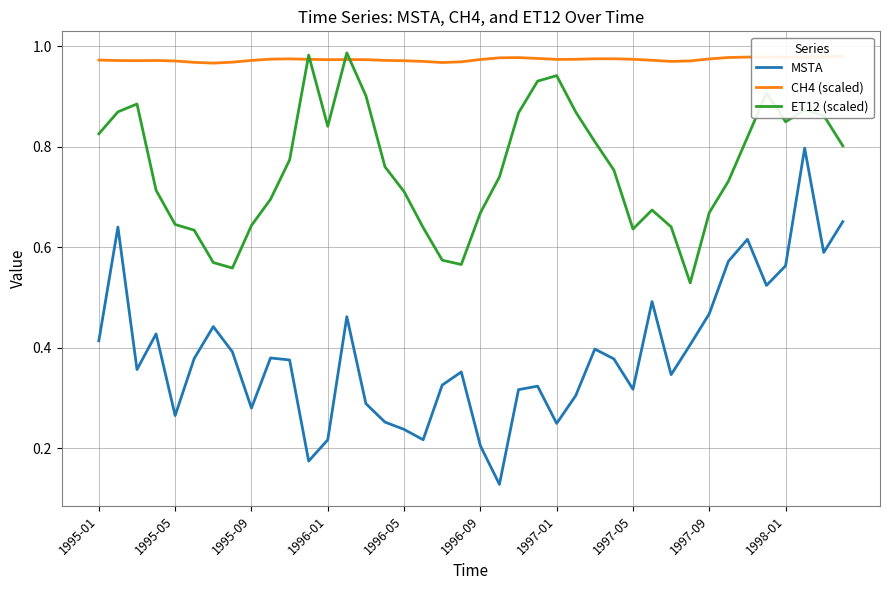

The value of CH4 (scaled) at 29 is 1.0. True or false?

True